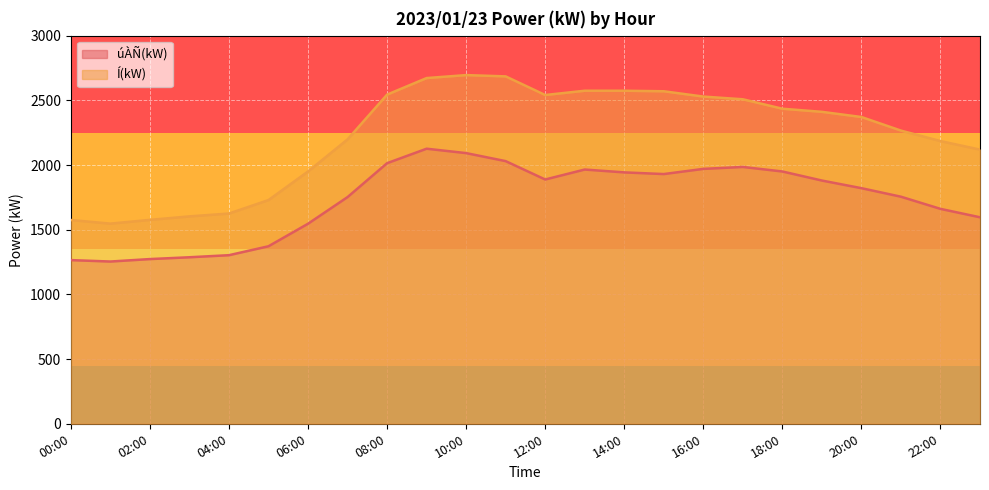

Where is the first local minimum for Í(kW)?

01:00